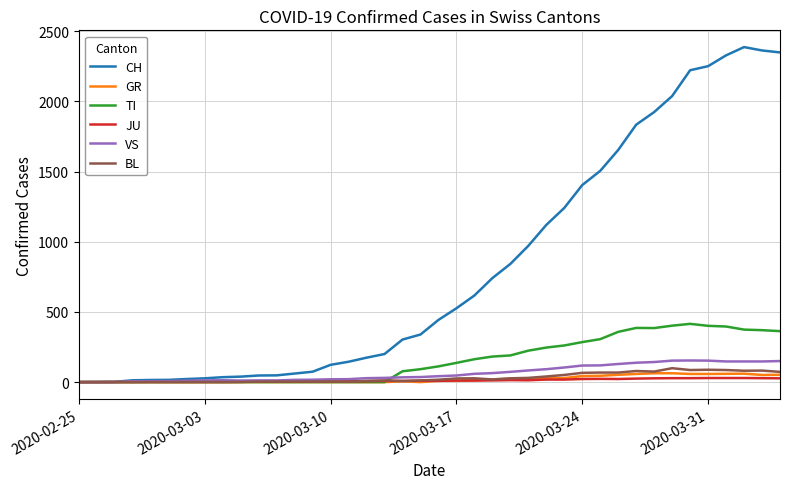

What is the highest value of the BL series?

99